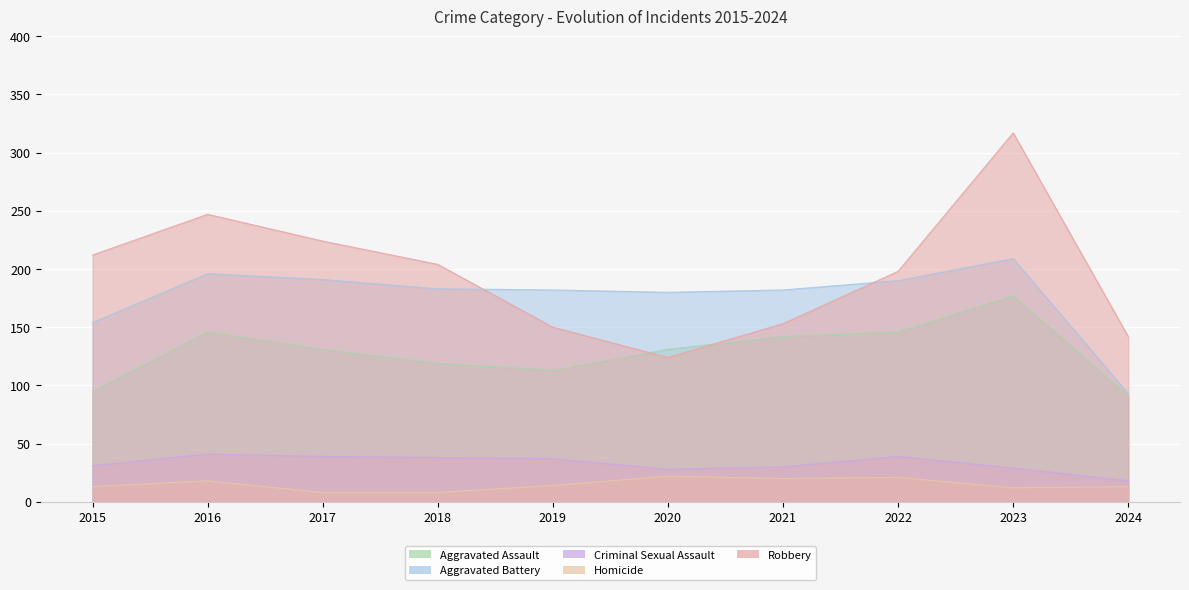

True or false: Aggravated Assault and Aggravated Battery cross at least once.

False